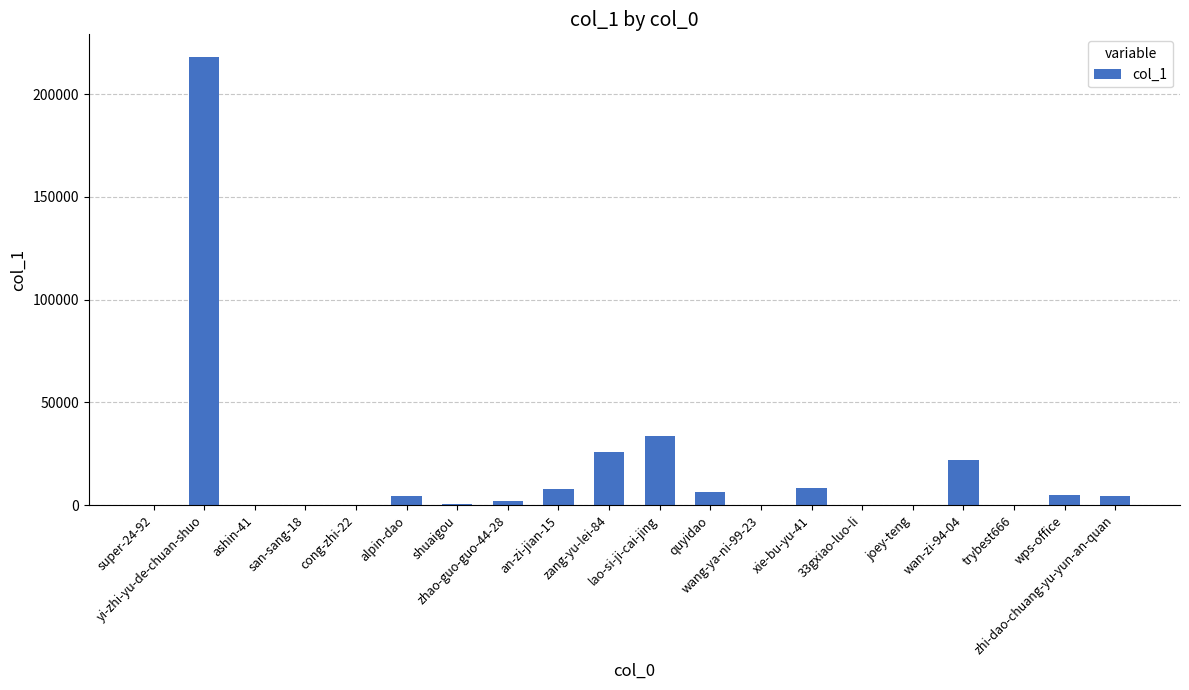

What is the average value?

17035